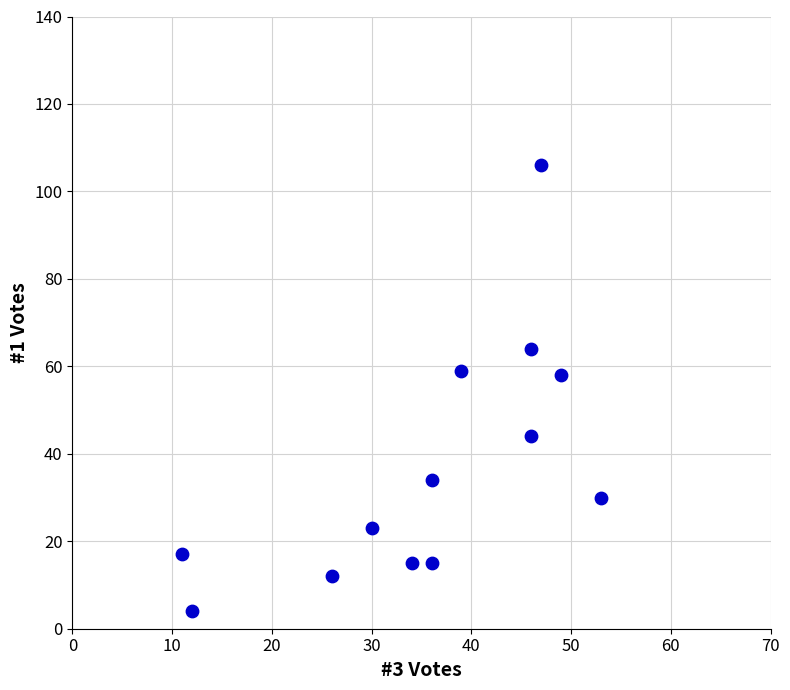

What is the range of X values (max minus min)?

42